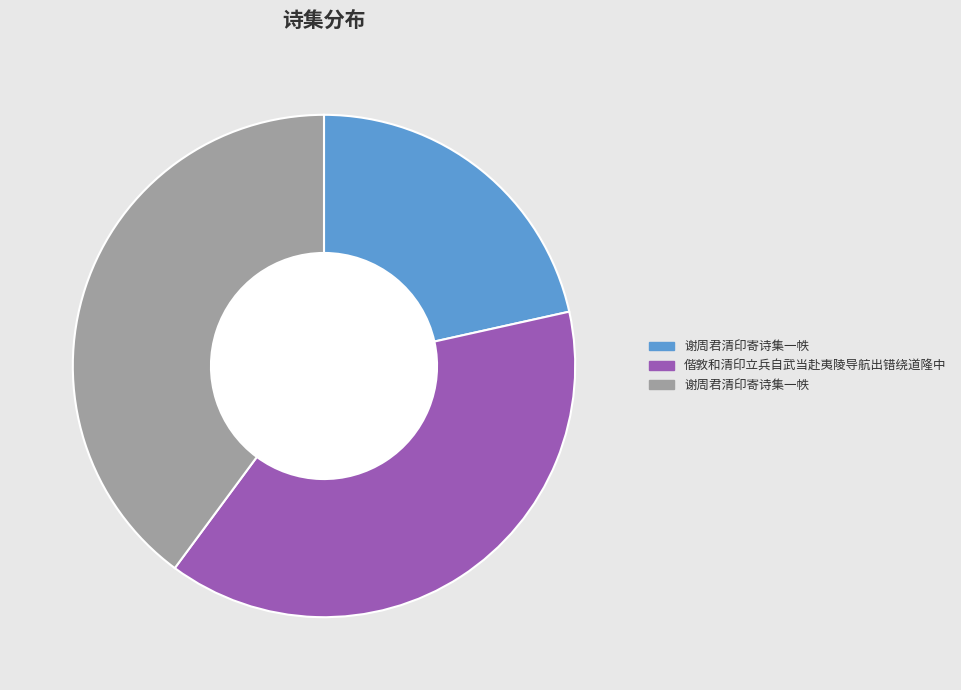

To the nearest percent, what is the difference between the largest and smallest slice percentages?

18%